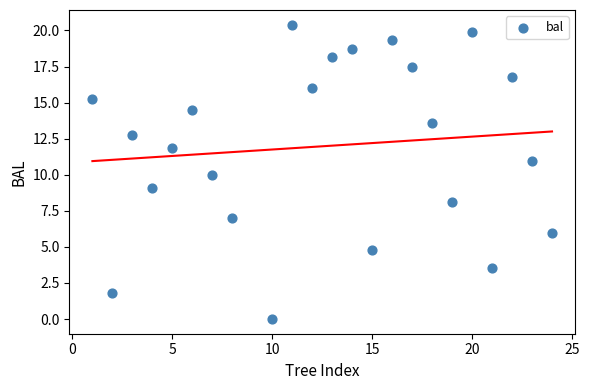

What is the range of X values (max minus min)?

23.0